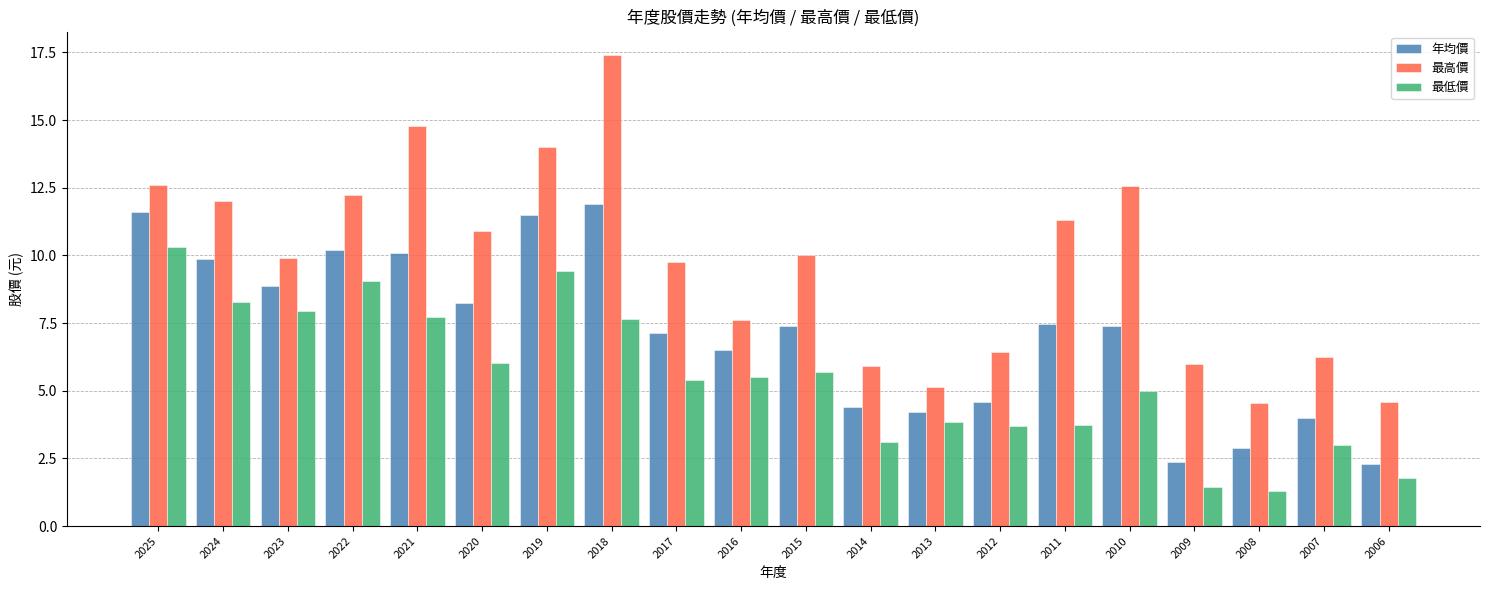

Which series has the widest spread of values?

最高價